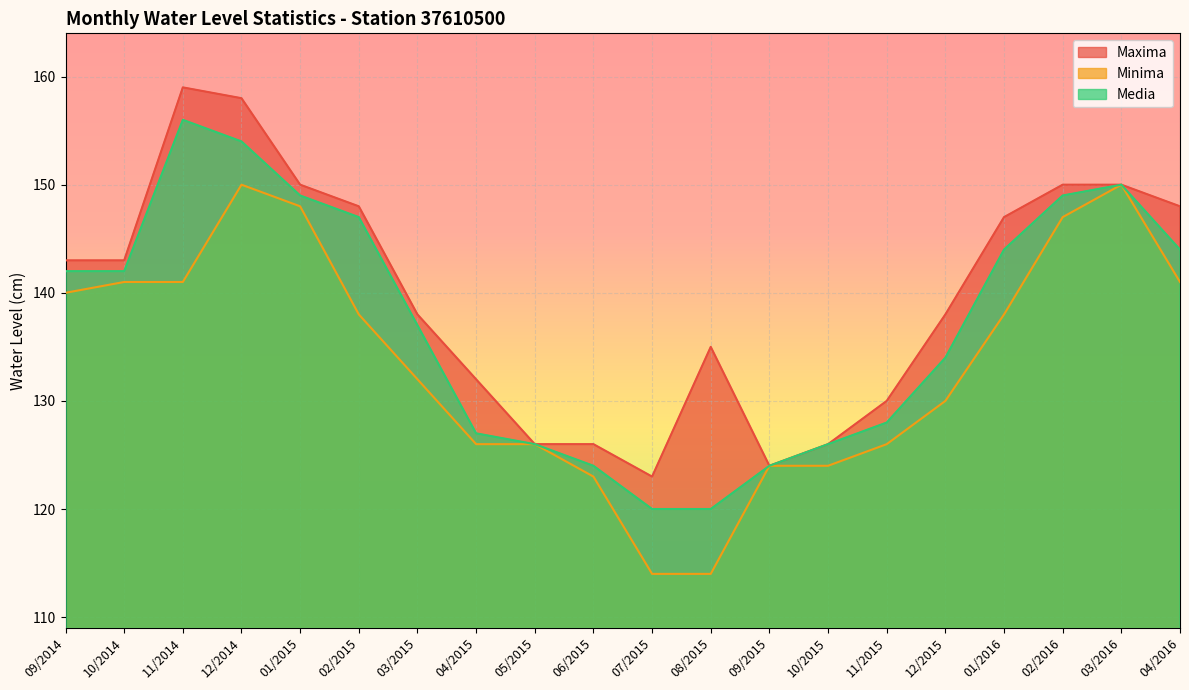

At which category does Media reach its first local peak?

11/2014